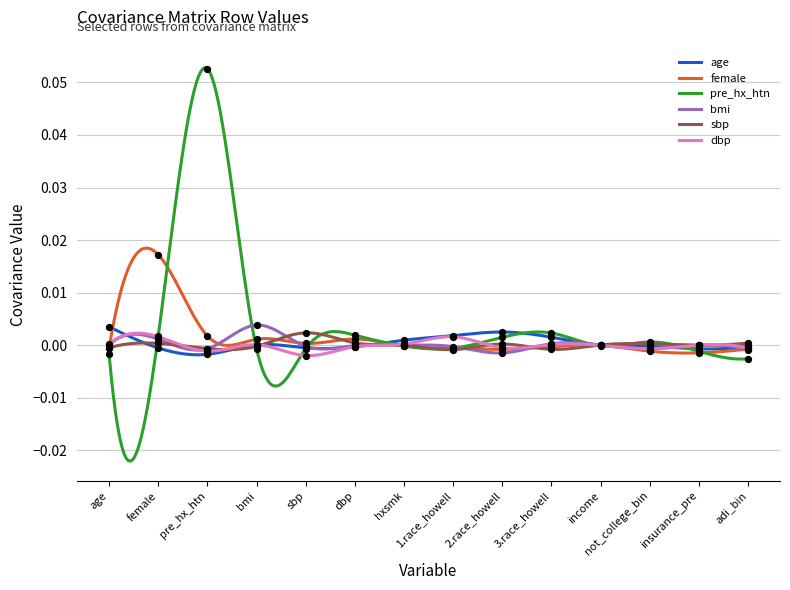

What are all the series names shown in the legend?

age, female, pre_hx_htn, bmi, sbp, dbp